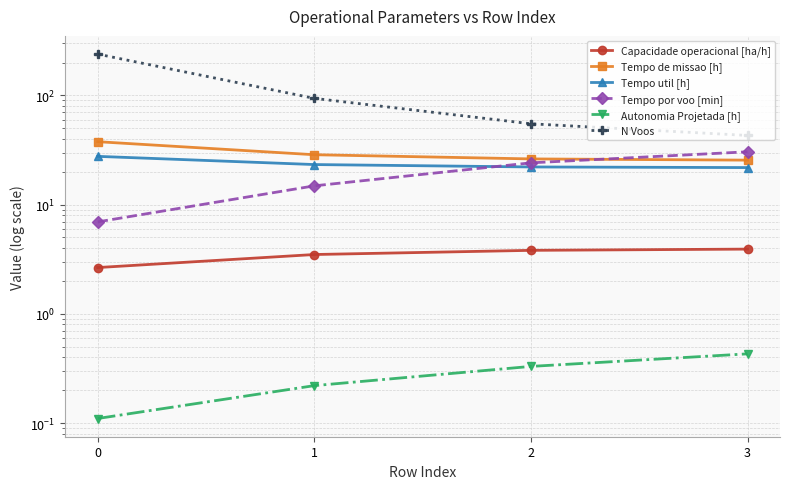

What is the value of the Tempo util [h] point at the 2nd from the left?

23.3